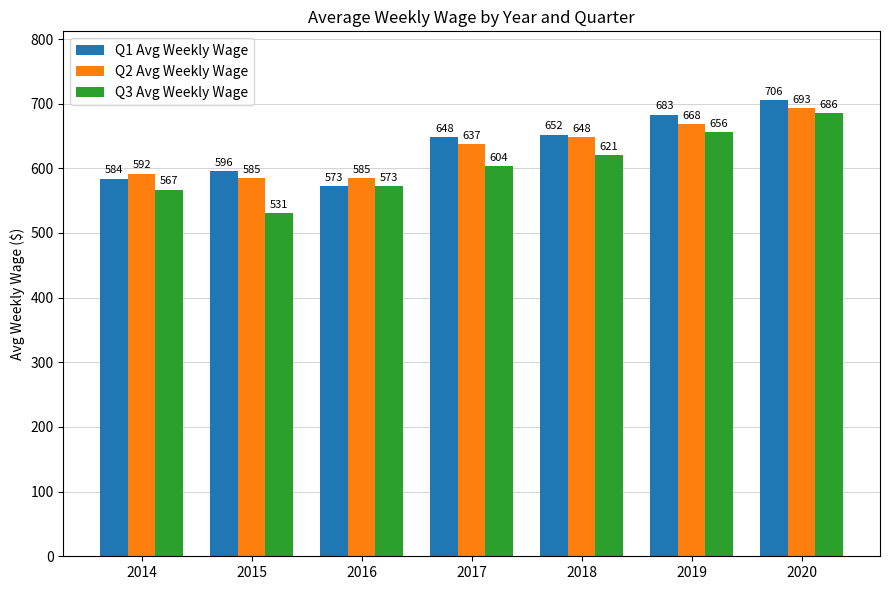

At which category does the chart reach its peak across all series?

2020